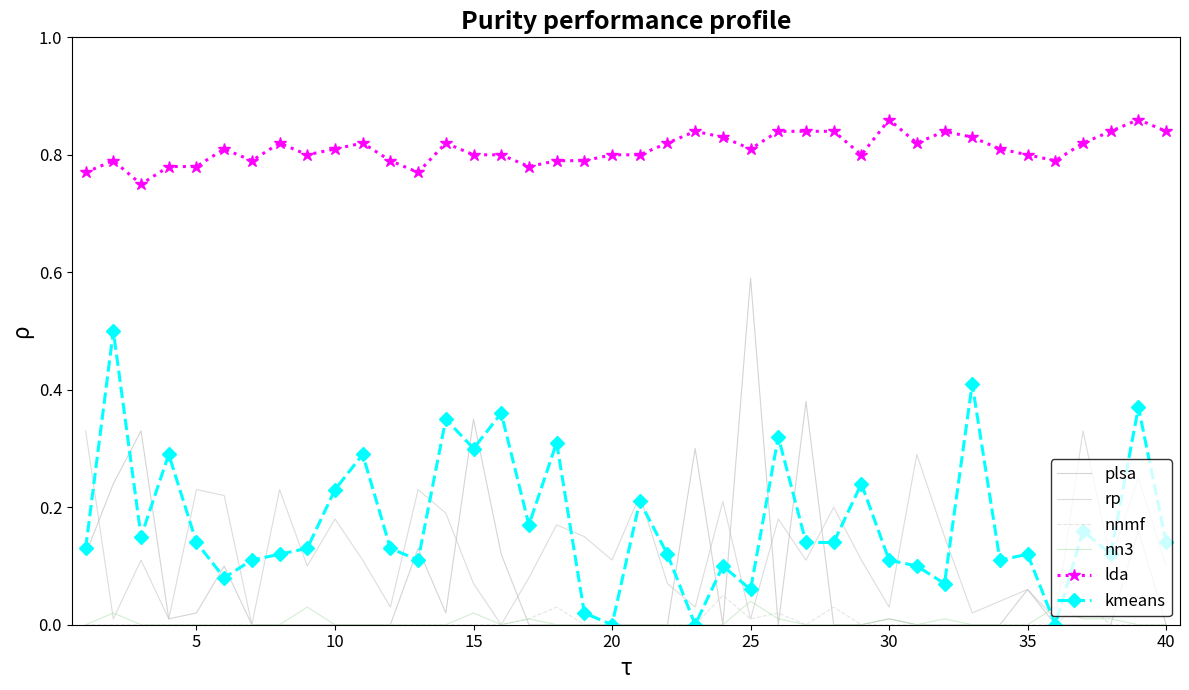

True or false: nnmf and rp cross at least once.

False